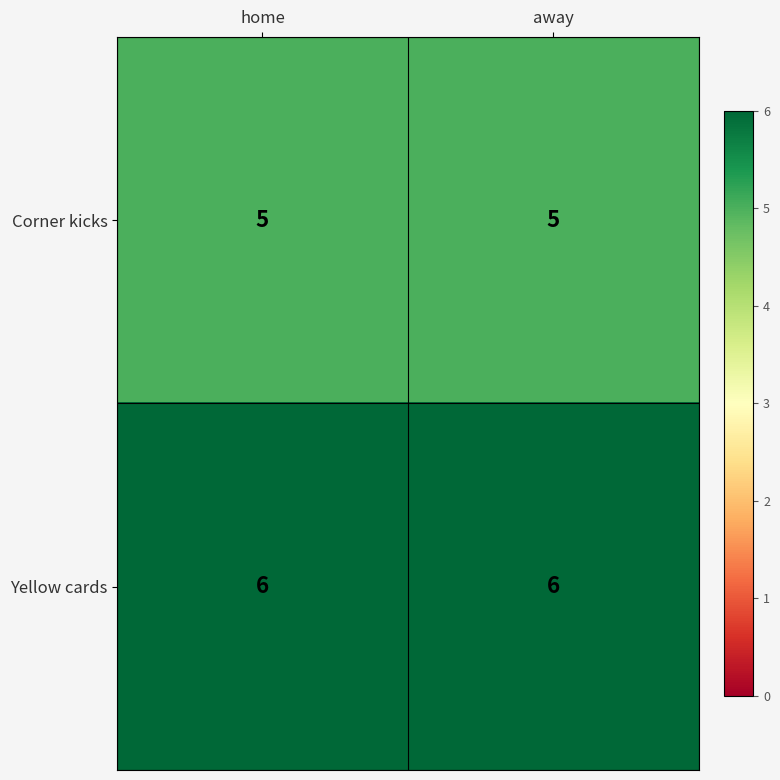

True or false: Corner kicks has a value of 5 at away.

True